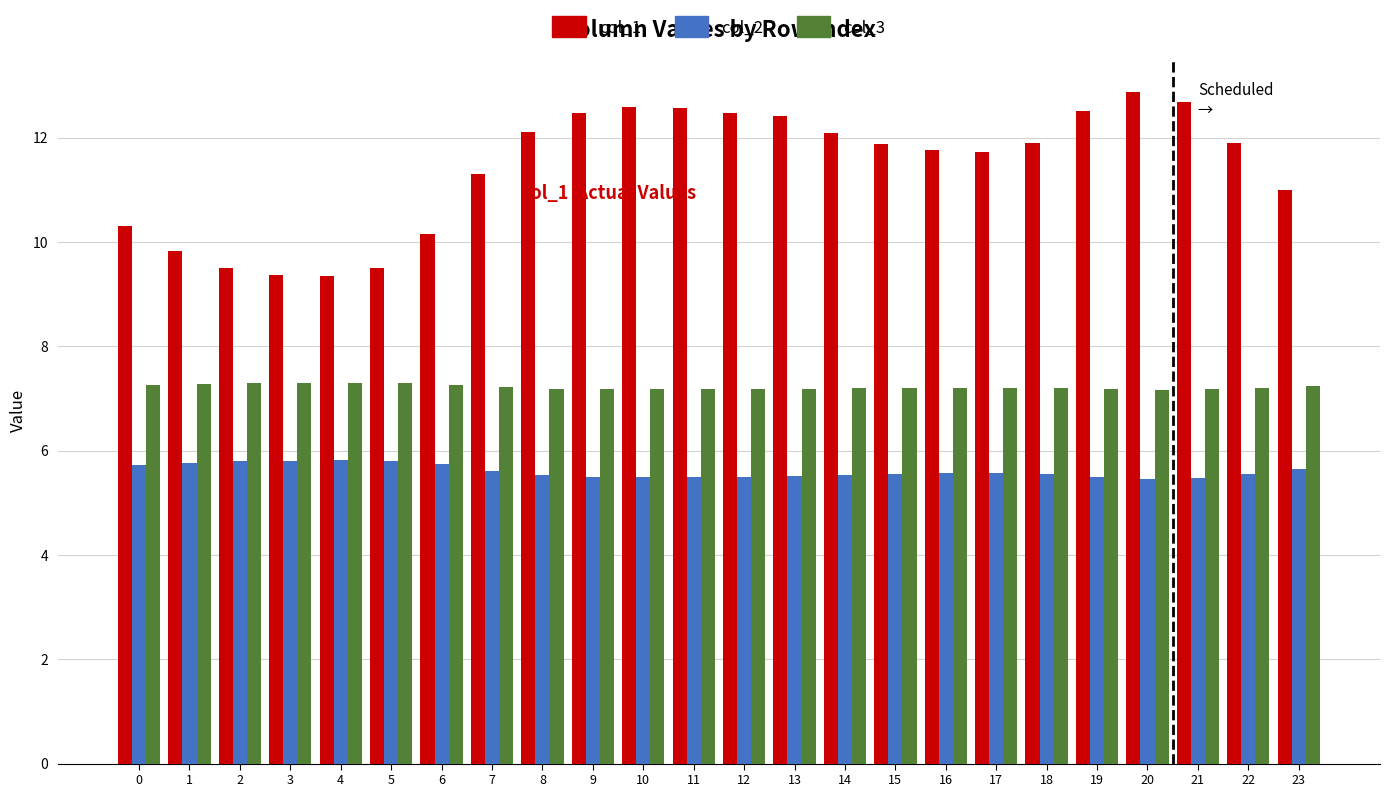

What is the highest value of the col_2 series?

5.8